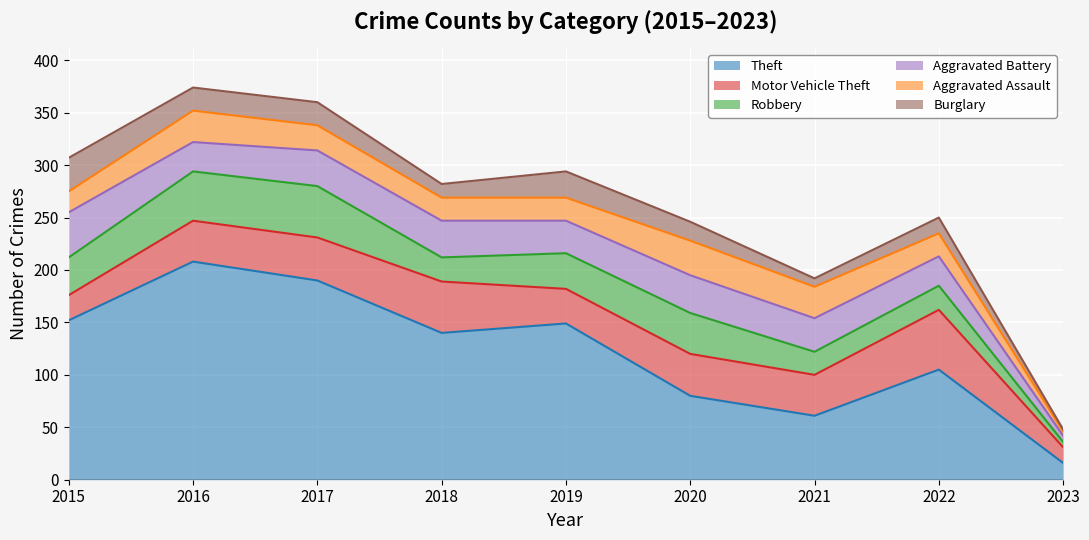

What is the value of the Burglary point at the 7th from the left?

8